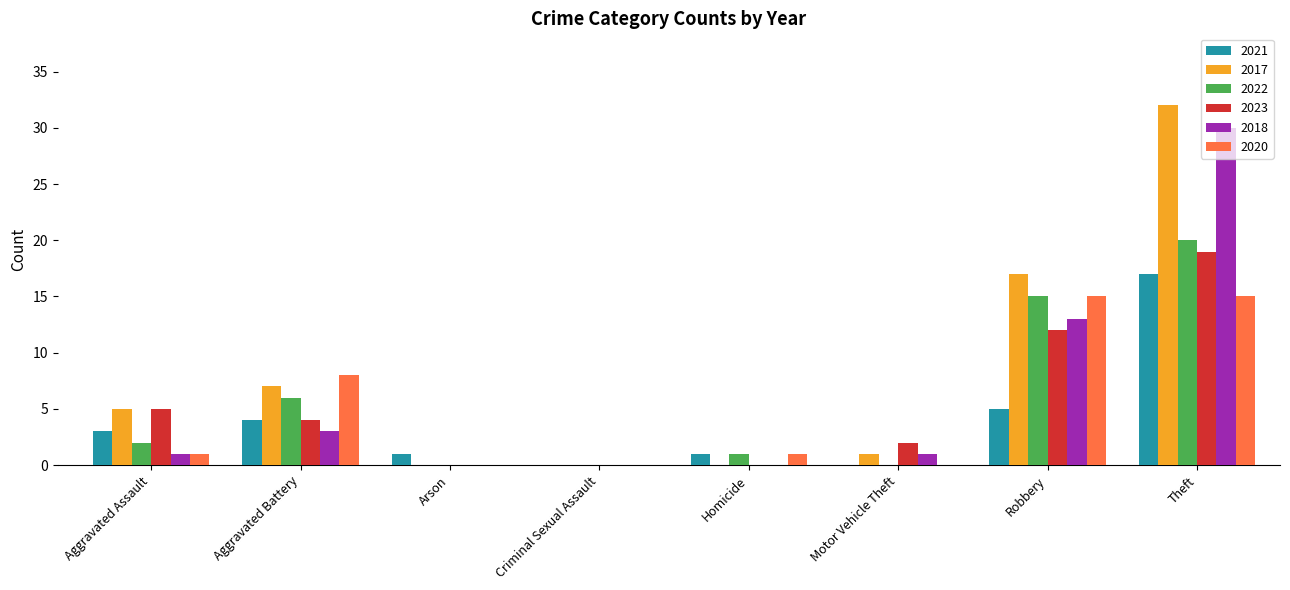

Which series changed the most between Criminal Sexual Assault and Theft?

2017